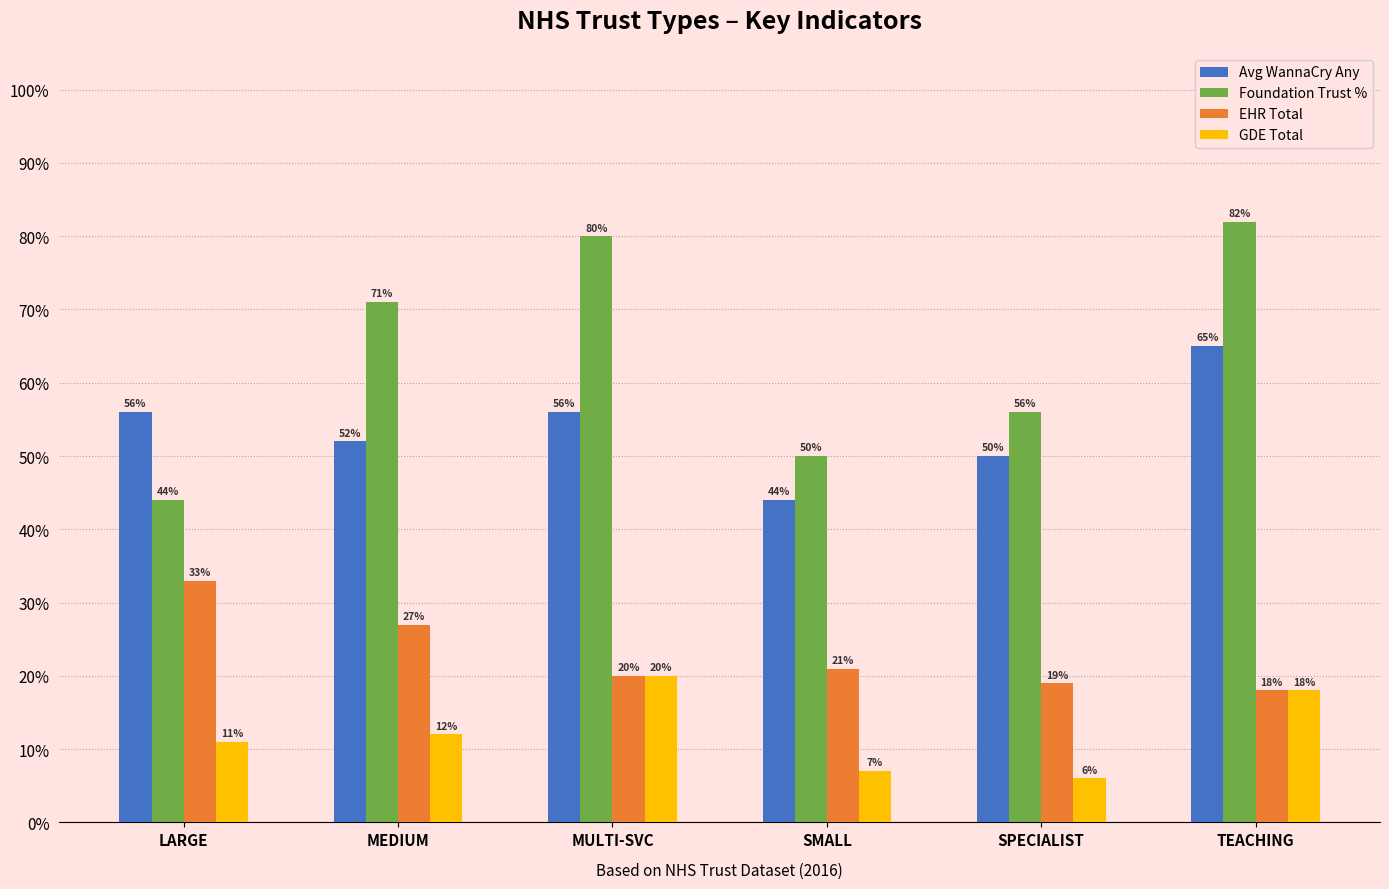

What is the total value across all series at MULTI-SVC?

1.8